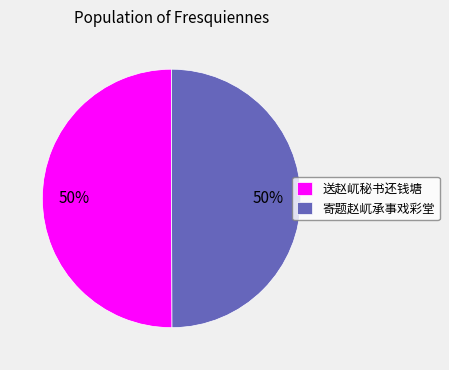

Combined, do 寄题赵屼承事戏彩堂 and 送赵屼秘书还钱塘 account for over 50%?

Yes